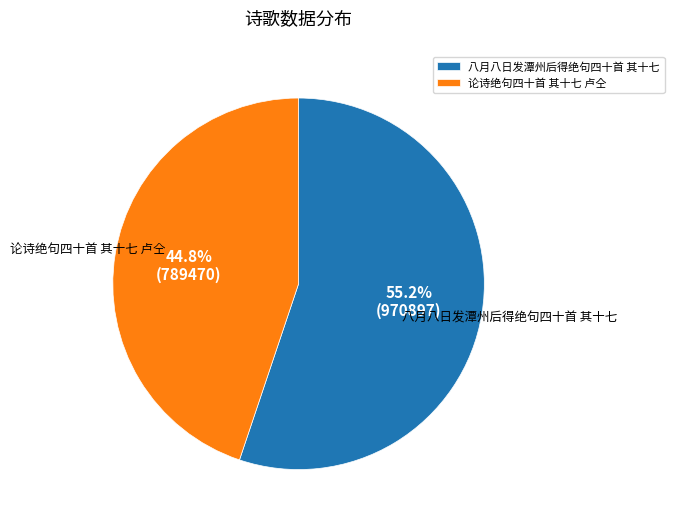

Which has a higher value, 论诗绝句四十首 其十七 卢仝 or 八月八日发潭州后得绝句四十首 其十七?

八月八日发潭州后得绝句四十首 其十七